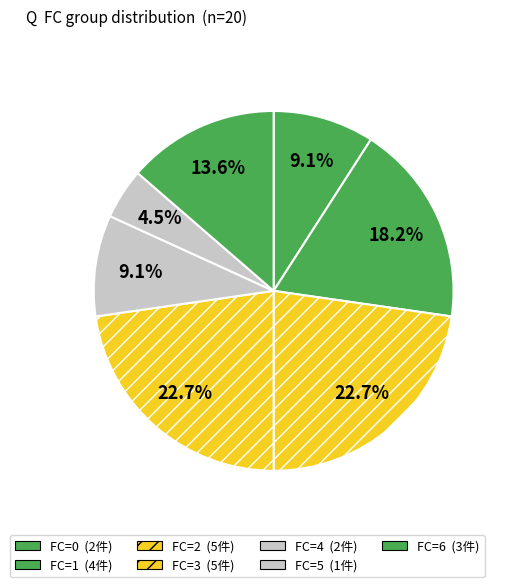

Is there any slice that represents more than half of the pie?

No